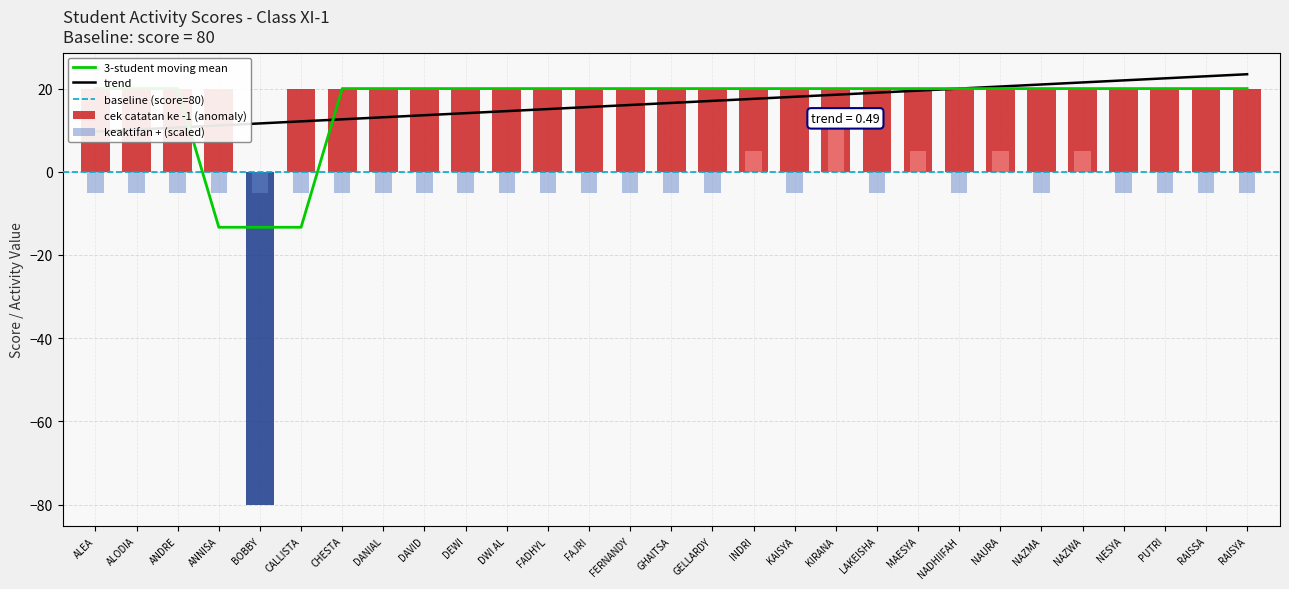

Where is cek catatan ke -1 nearest to the value -30?

ALEA